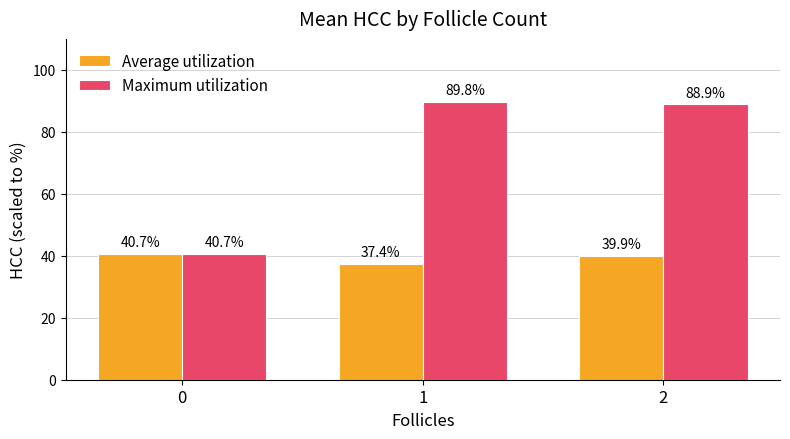

Which series changed the most between 0 and 1?

Maximum utilization